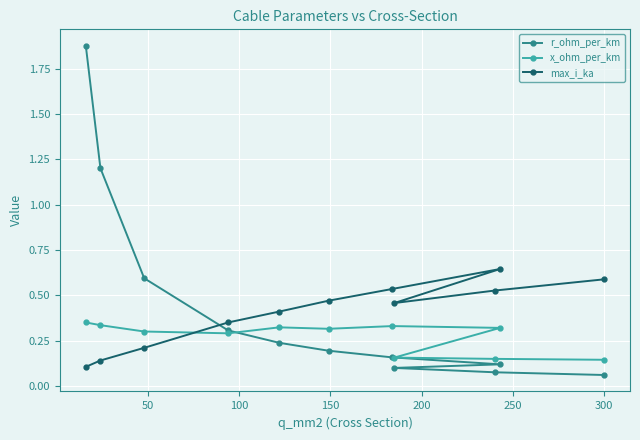

Count the x_ohm_per_km values in the range 0 to 1.

11